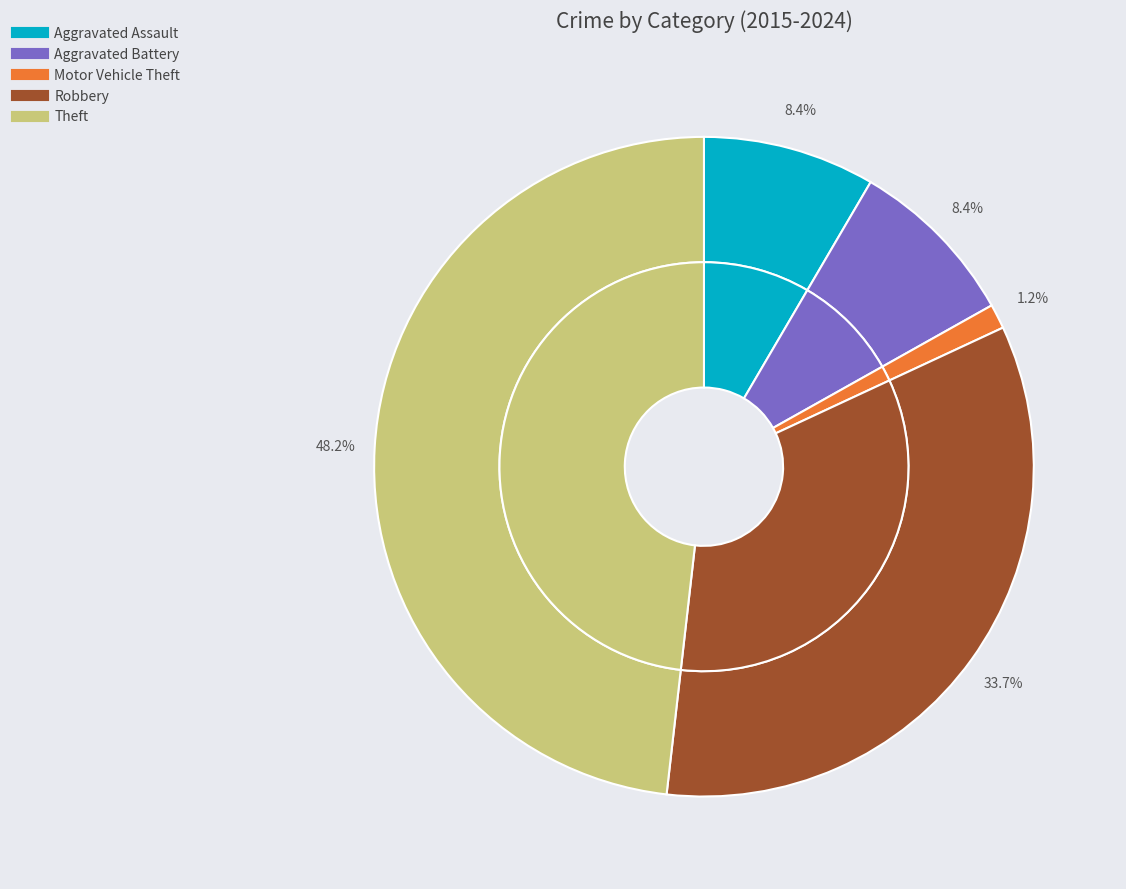

Rank the categories by value from highest to lowest.

Theft, Robbery, Aggravated Assault, Aggravated Battery, Motor Vehicle Theft